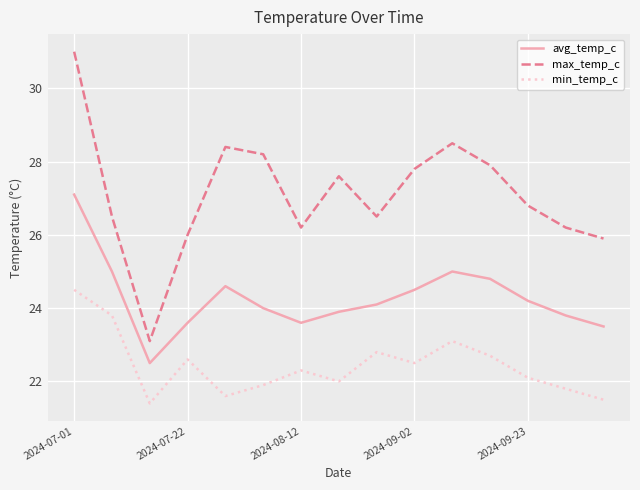

What is the sum of all min_temp_c values?

336.6